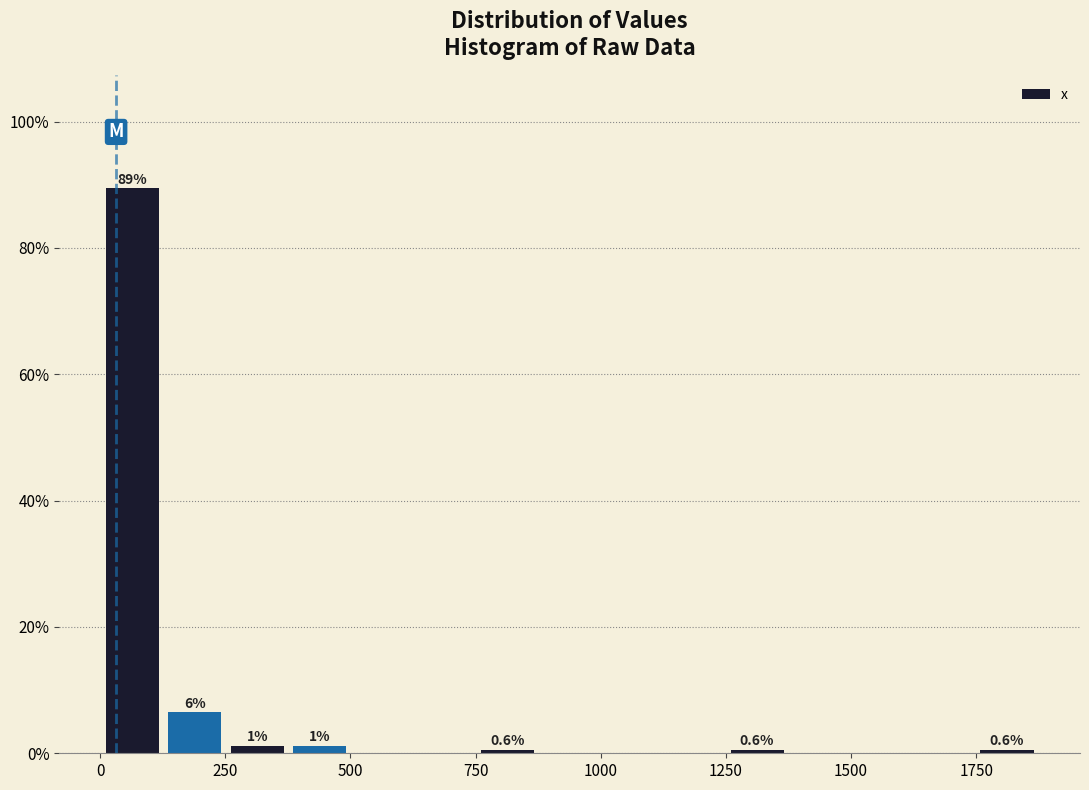

Around what value on the x-axis is the tallest bar? Give the approximate position of its centre, as read against the axis.

50